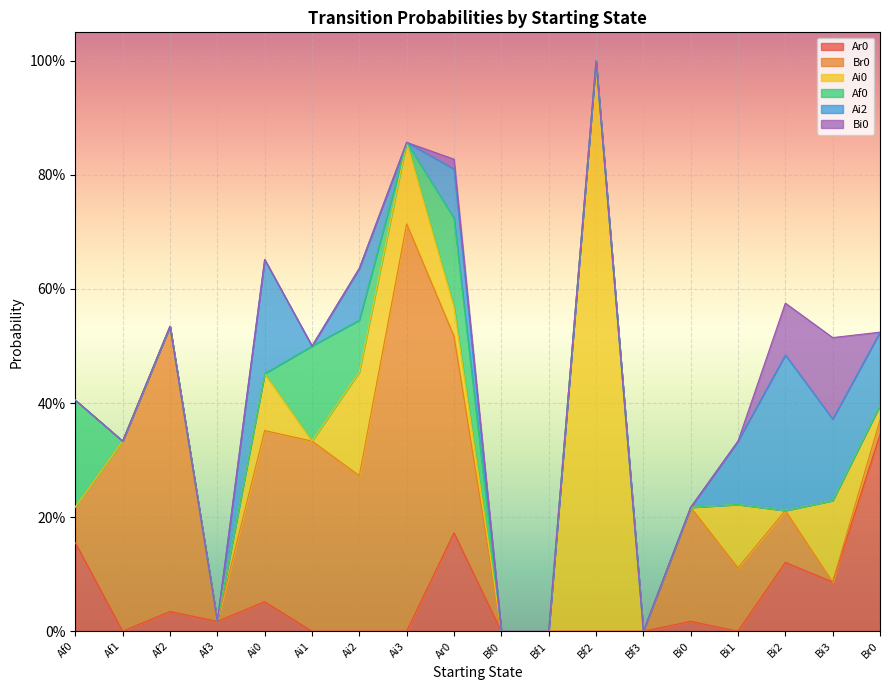

Which label corresponds to the smallest value in the chart?

Af1